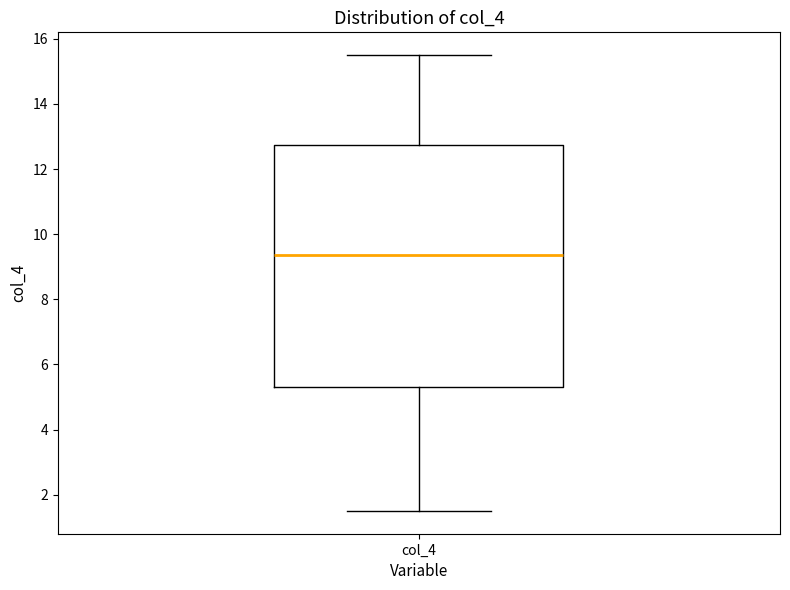

Read this box plot against the y-axis: the position of the median line, the range covered by the box, and the ends of both whiskers. The values are not printed on the chart, so give them approximately, as read against the axis.

median 9.4, box 5.4 to 12.8, whiskers 1.6 to 15.6